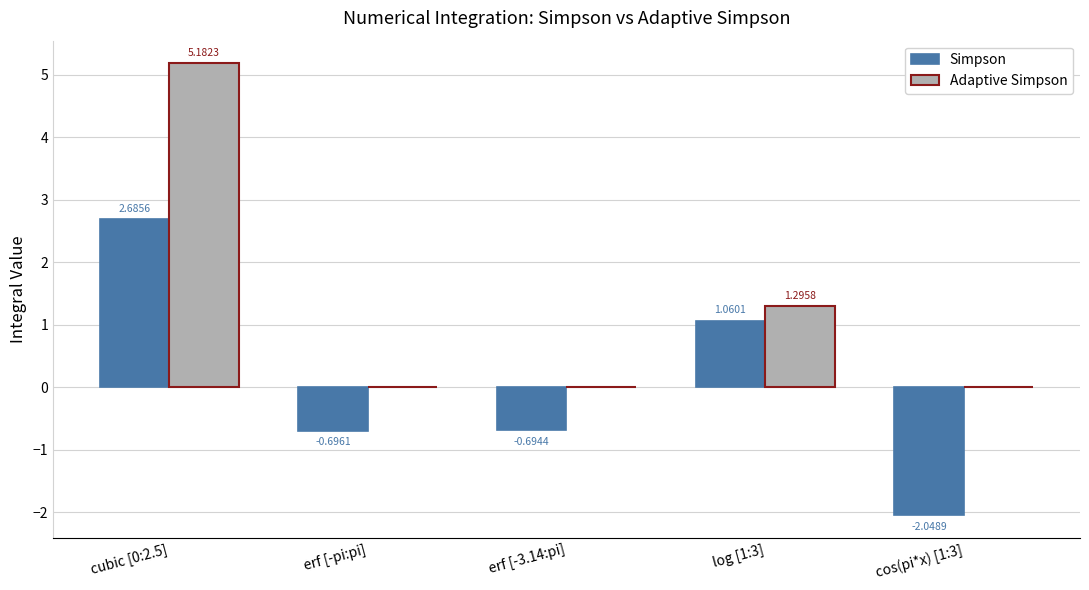

The Adaptive Simpson series shows 5.2 at cubic [0:2.5]. True or false?

True